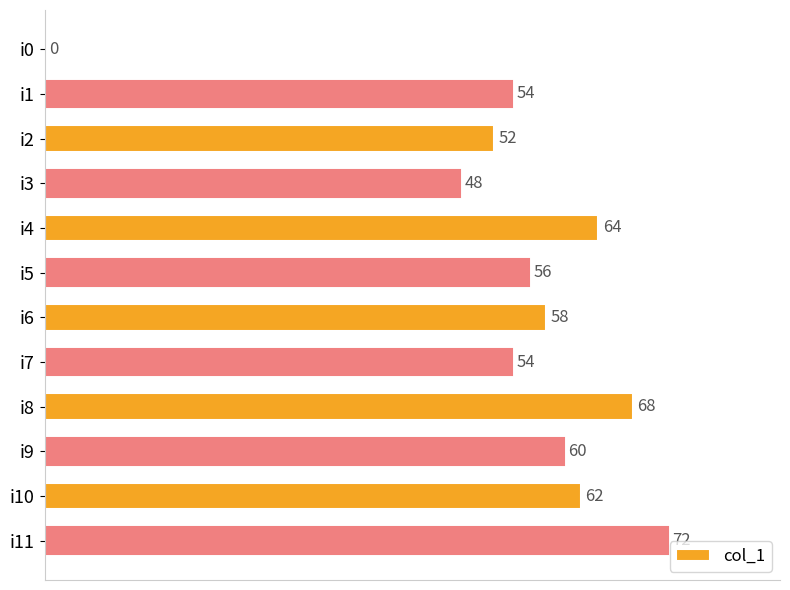

The value at i8 is 29. True or false?

False